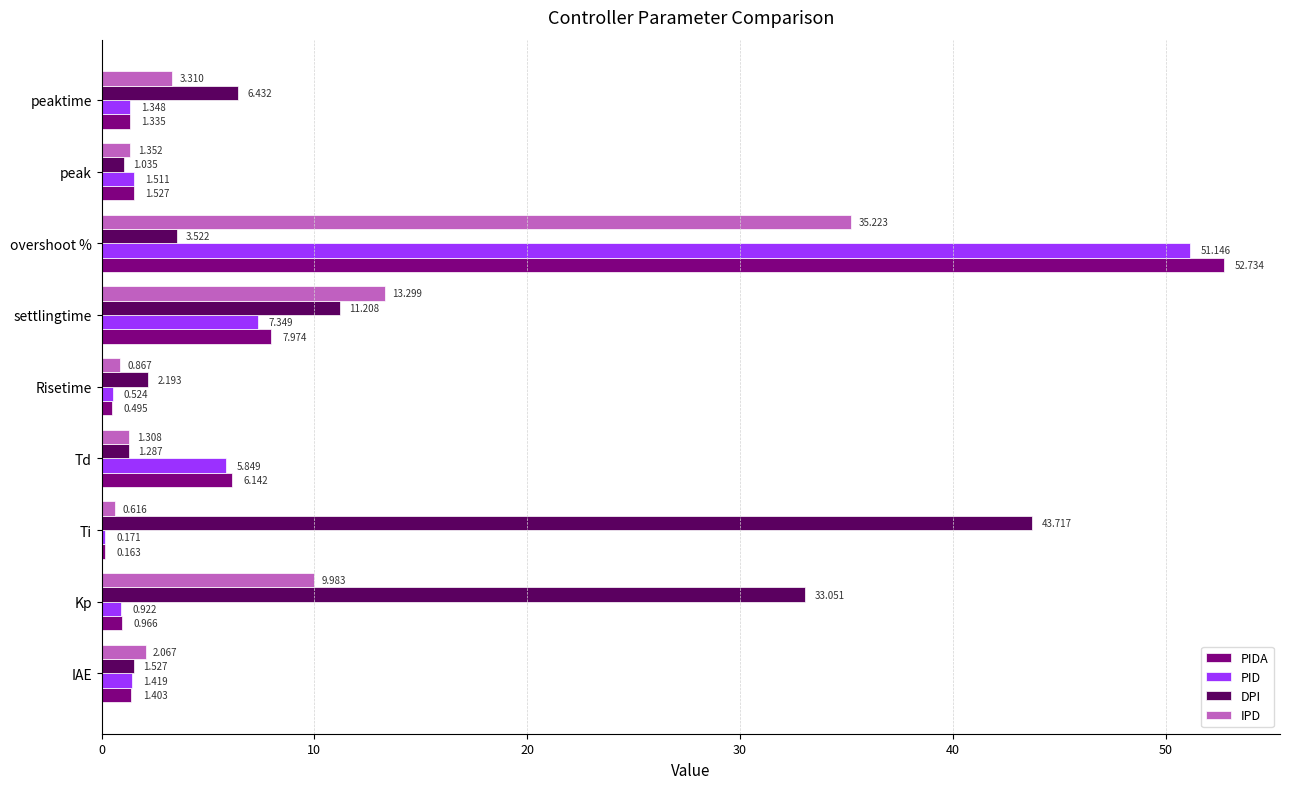

Where is PIDA nearest to the value 26?

settlingtime